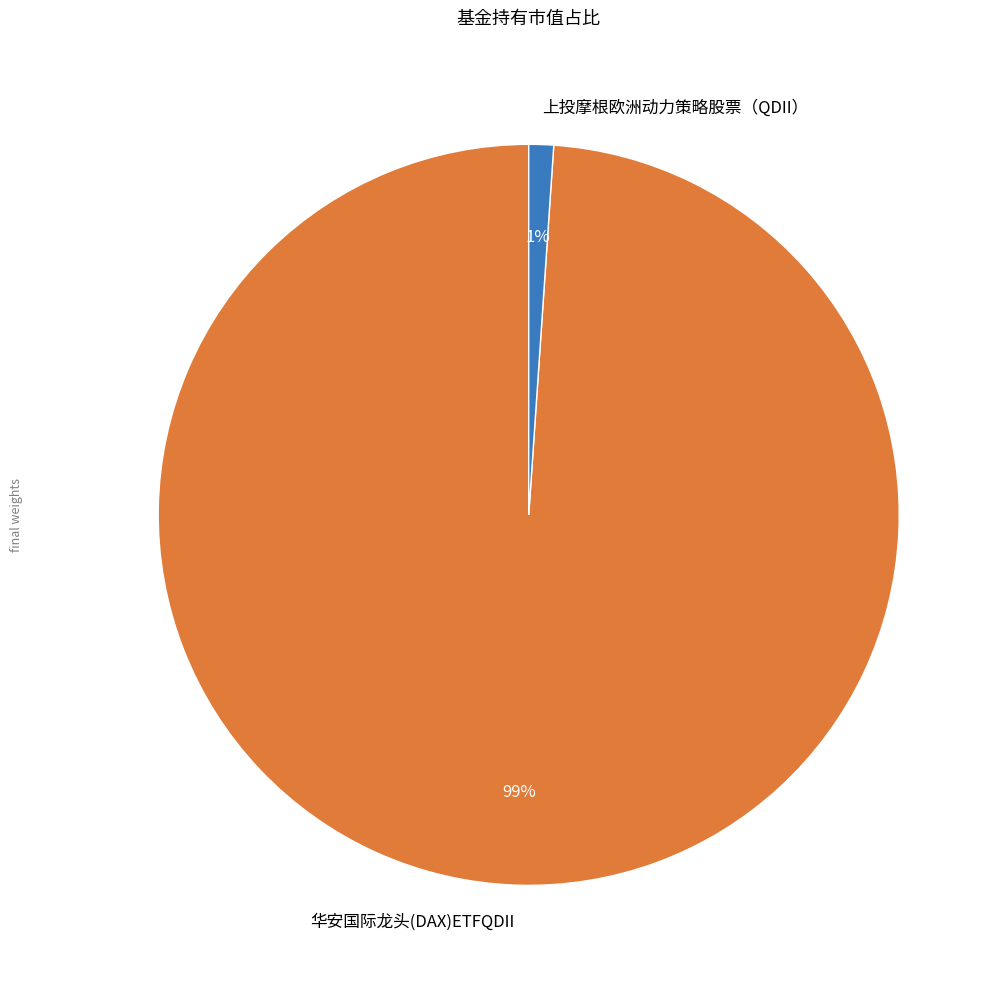

Which slice is the largest?

华安国际龙头(DAX)ETFQDII